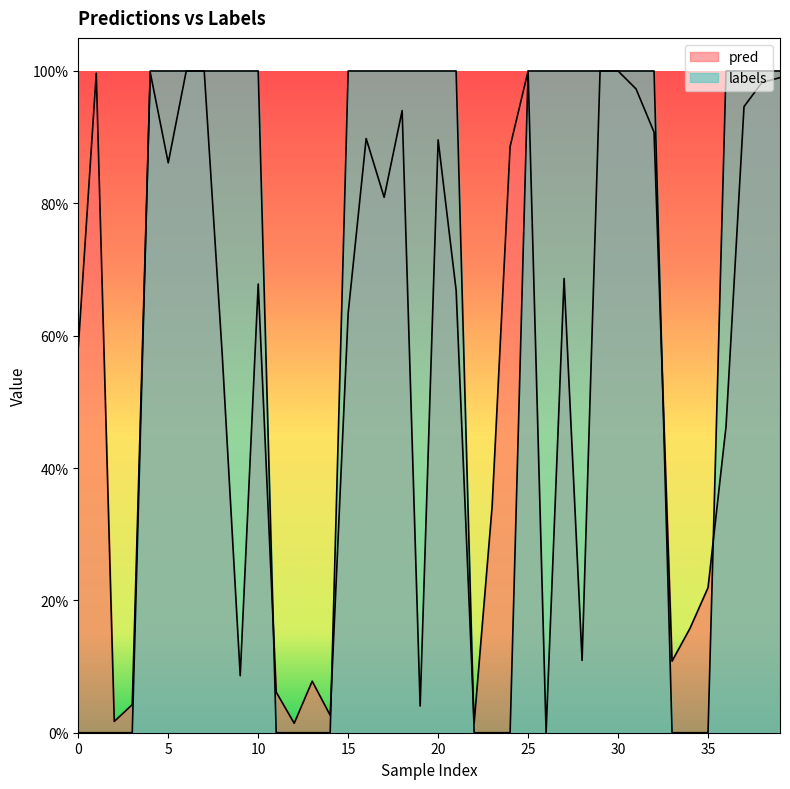

Rank the series at 29 from highest to lowest value.

labels, pred